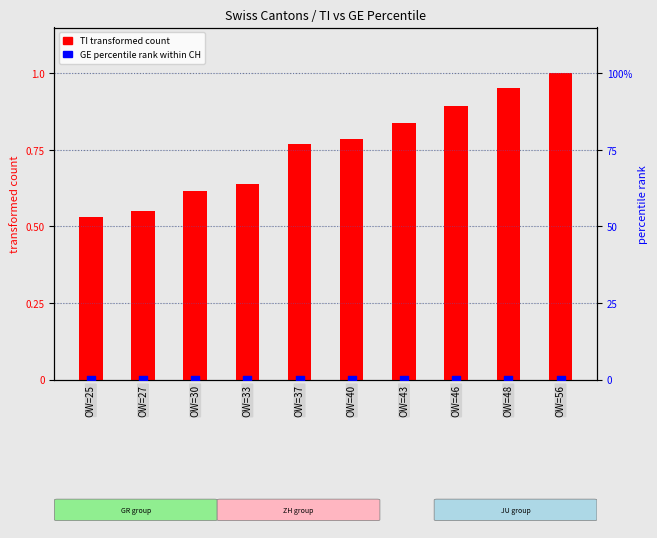

Which series has the largest total across all categories?

TI (transformed count)